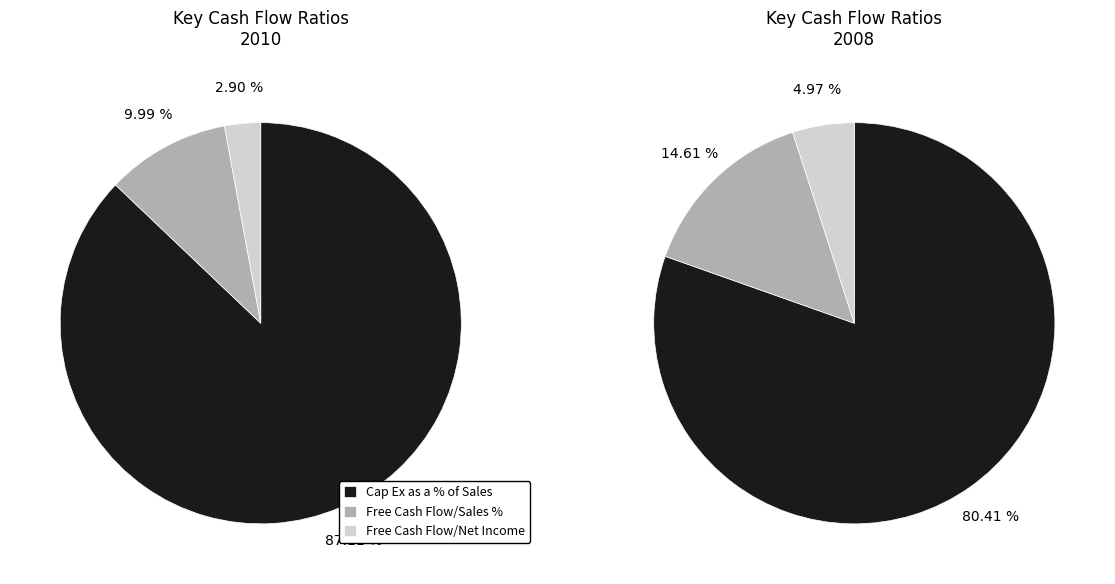

Approximately how many times larger is the value at Free Cash Flow/Sales % compared to Cap Ex as a % of Sales?

0.1